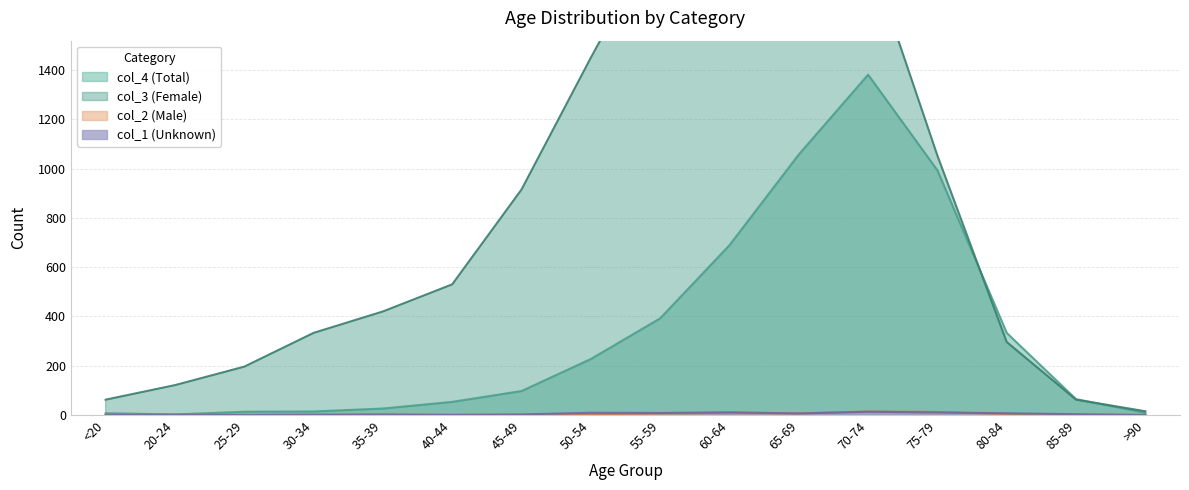

How many lines are shown in the chart?

4